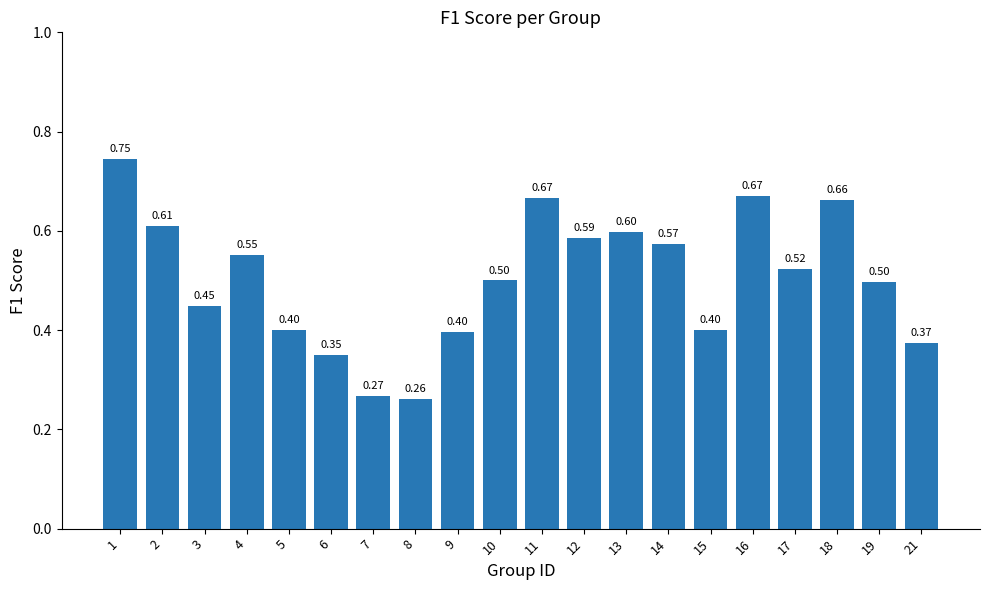

The value at 5 is 0.4. True or false?

True